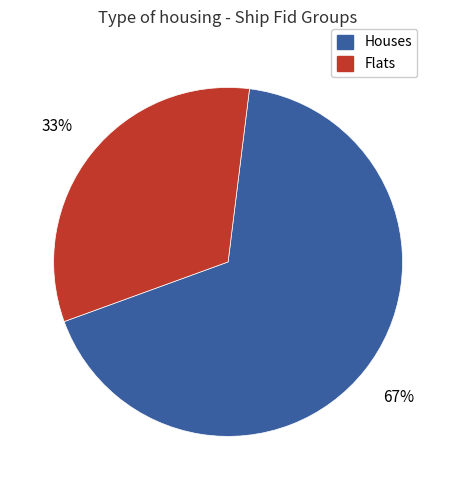

To the nearest percent, what is the average slice percentage?

50%